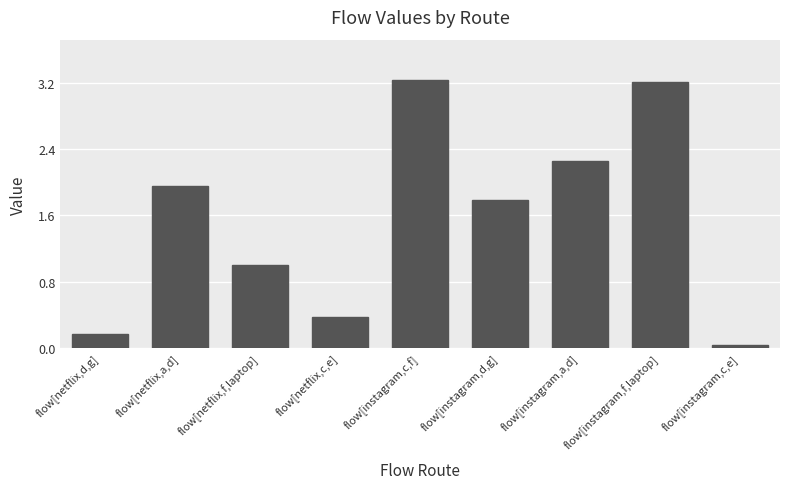

Approximately how many times larger is the value at flow[netflix,d,g] compared to flow[instagram,f,laptop]?

0.1